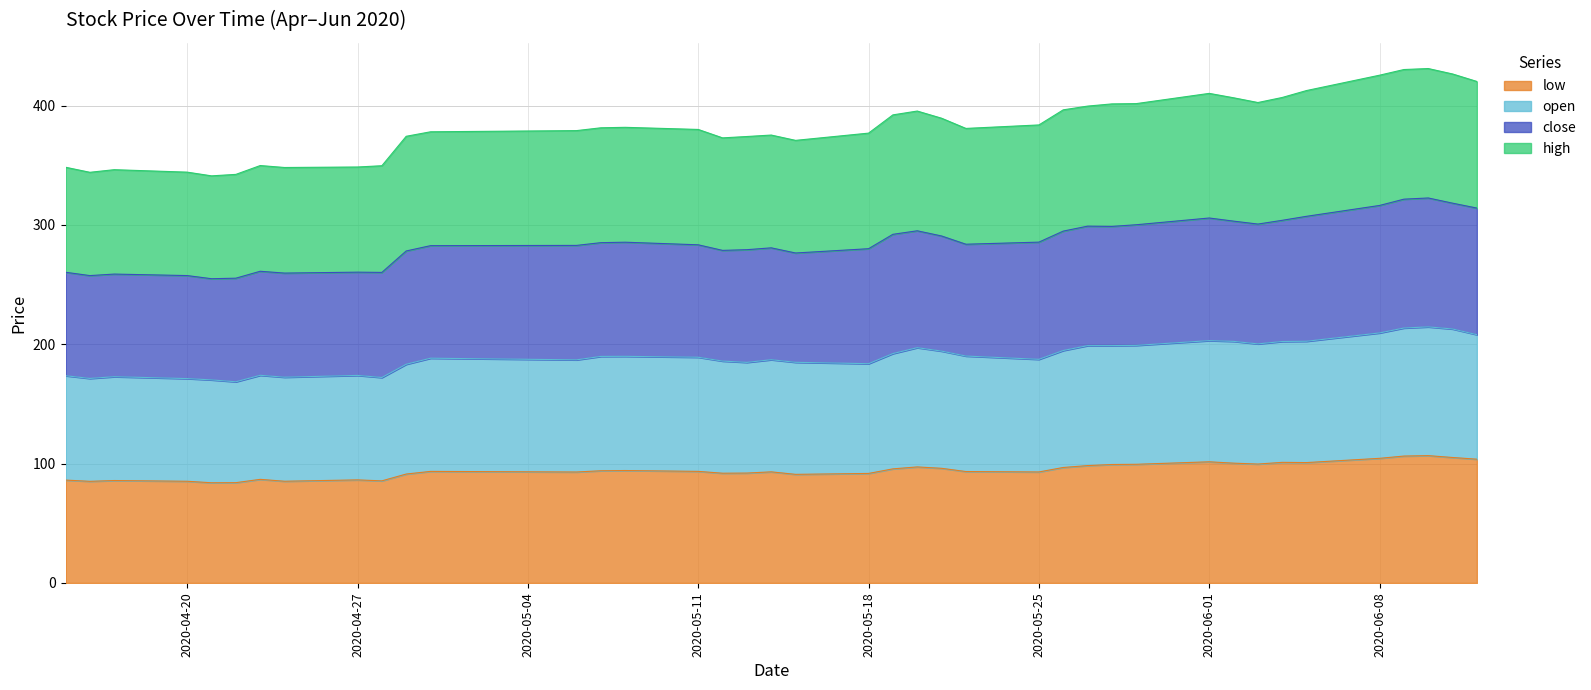

What is the lowest value of the low series?

84.0